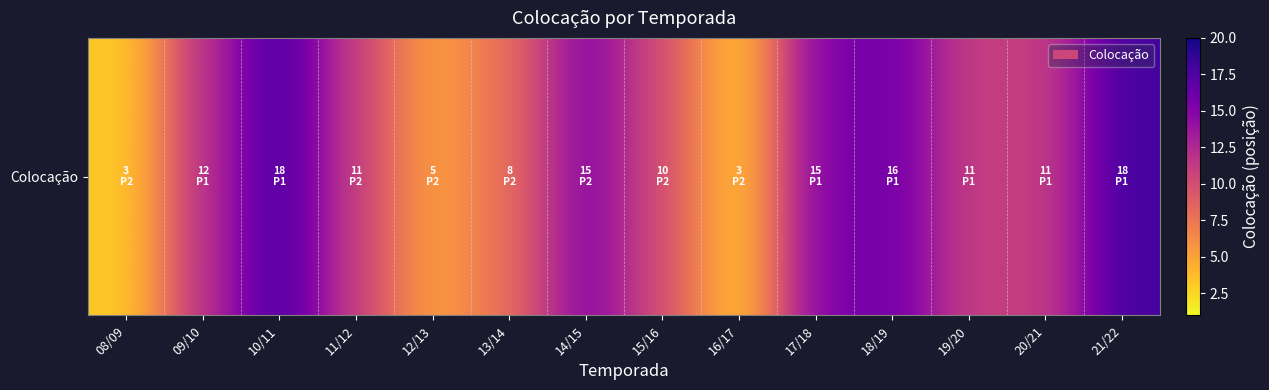

Rank the categories by value from highest to lowest.

10/11, 21/22, 18/19, 14/15, 17/18, 09/10, 11/12, 19/20, 20/21, 15/16, 13/14, 12/13, 08/09, 16/17